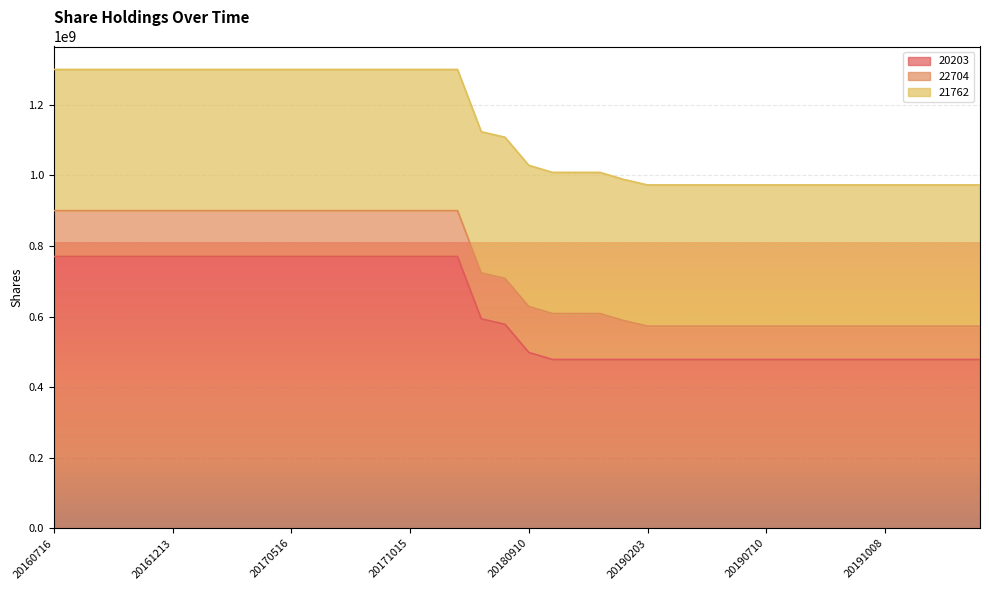

Rank the series by their maximum value, from highest to lowest.

20203, 21762, 22704